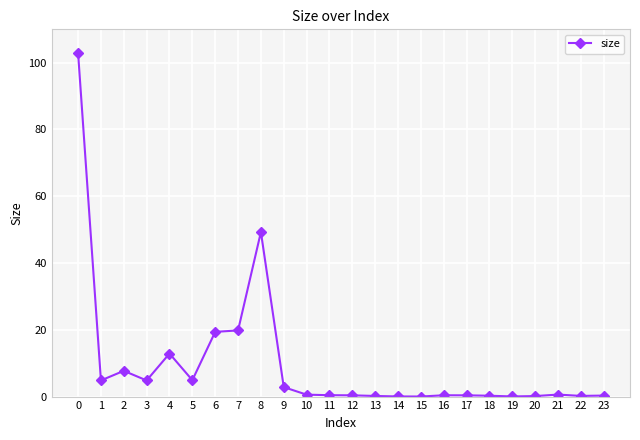

Is it true that the value at 6 is 26.1?

False